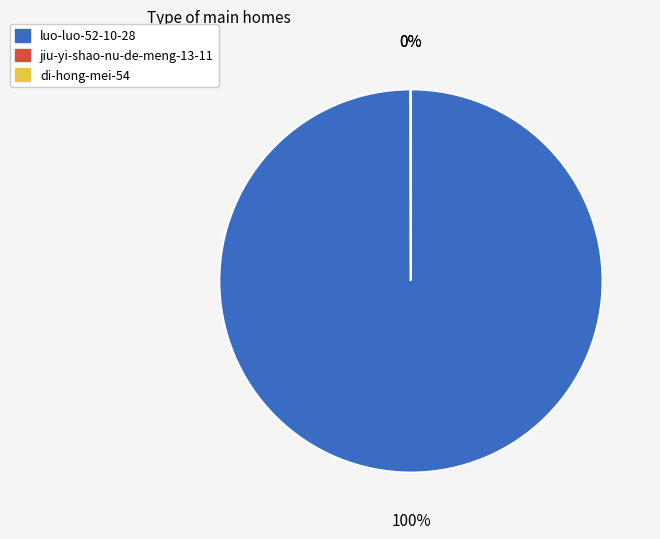

What is the largest slice in the pie chart?

luo-luo-52-10-28